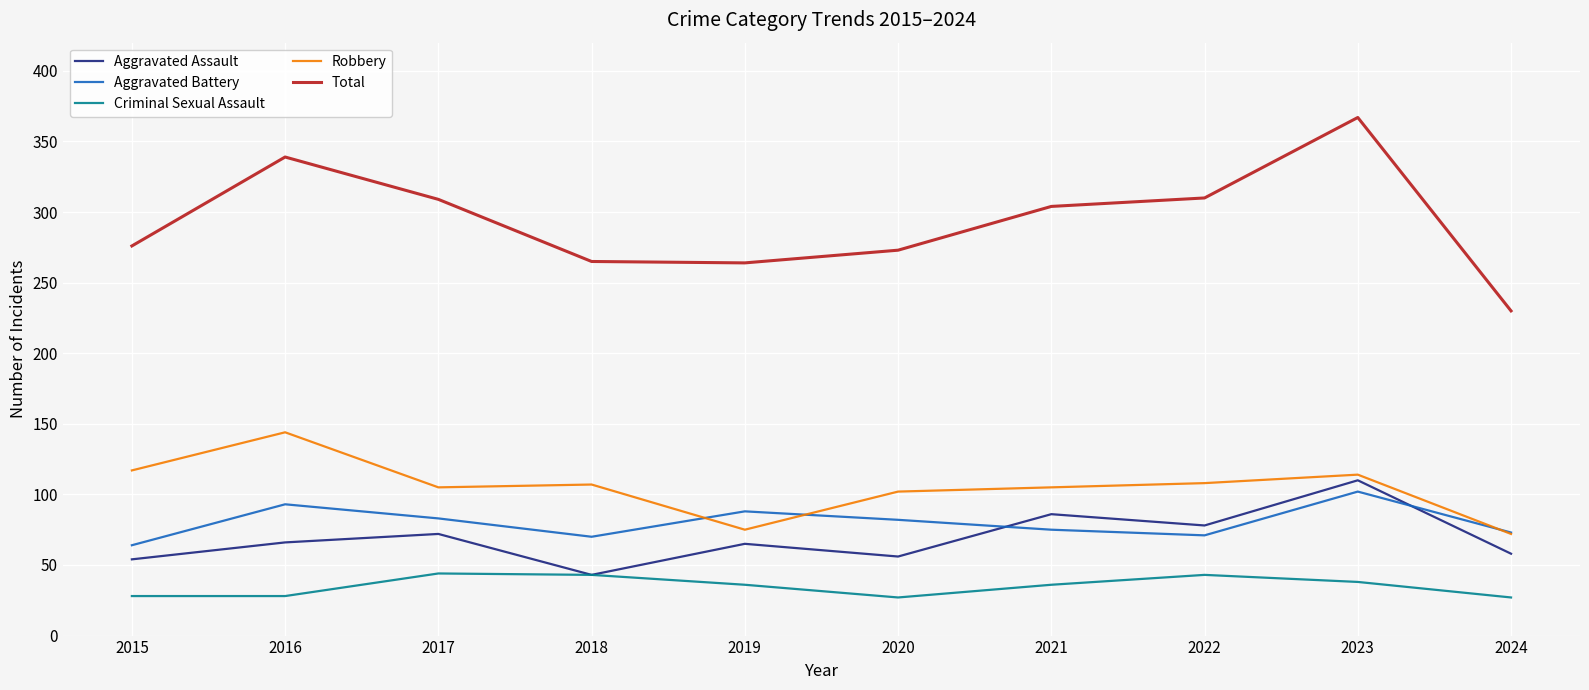

What is the difference between the second highest and second lowest values in the Criminal Sexual Assault series?

16